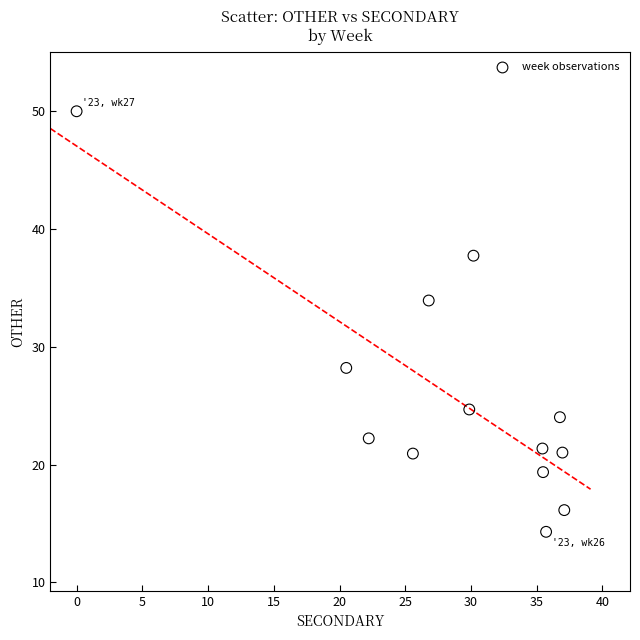

What is the range of Y values (max minus min)?

35.7